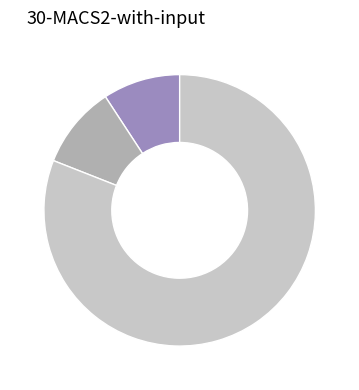

Does any single category account for the majority?

Yes